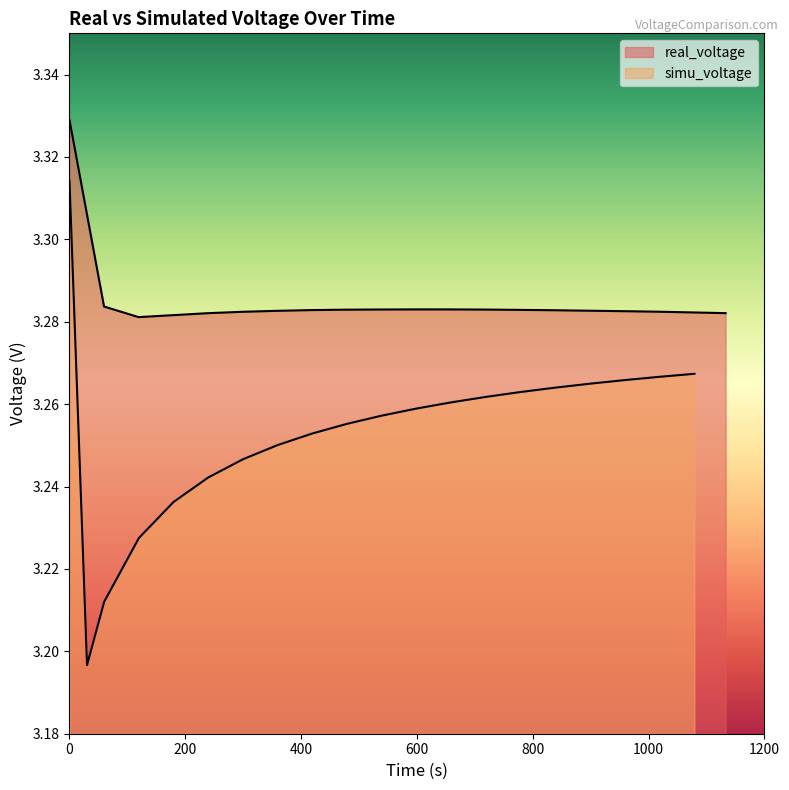

What is the minimum value for real_voltage?

3.3